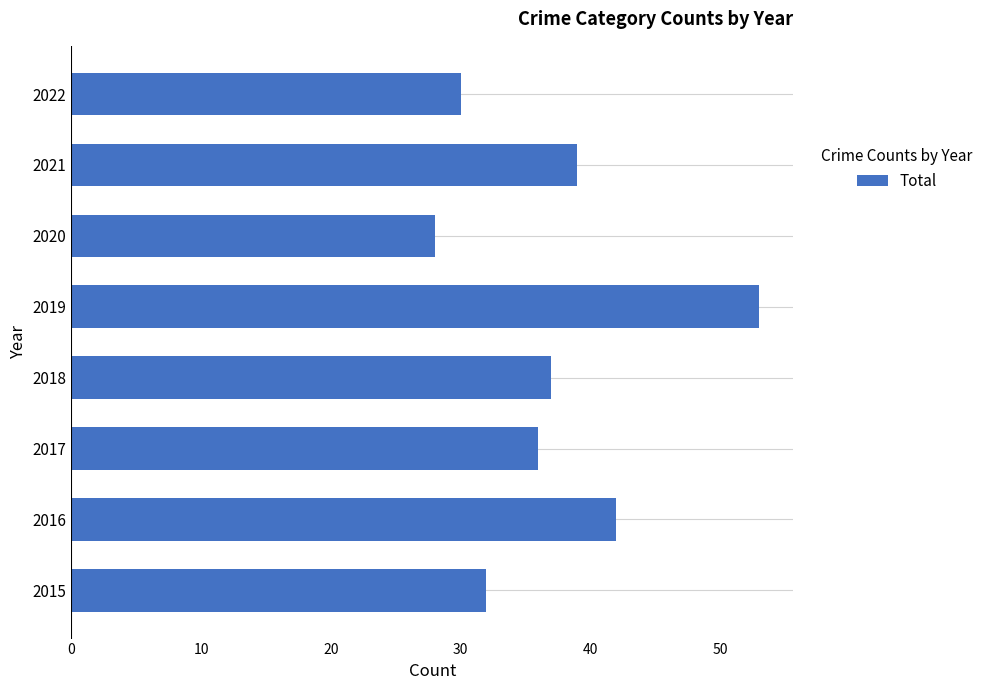

The value at 2021 is 15. True or false?

False